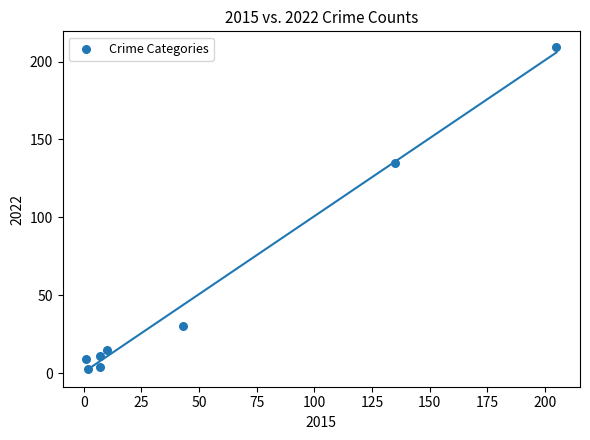

What is the range of Y values (max minus min)?

206